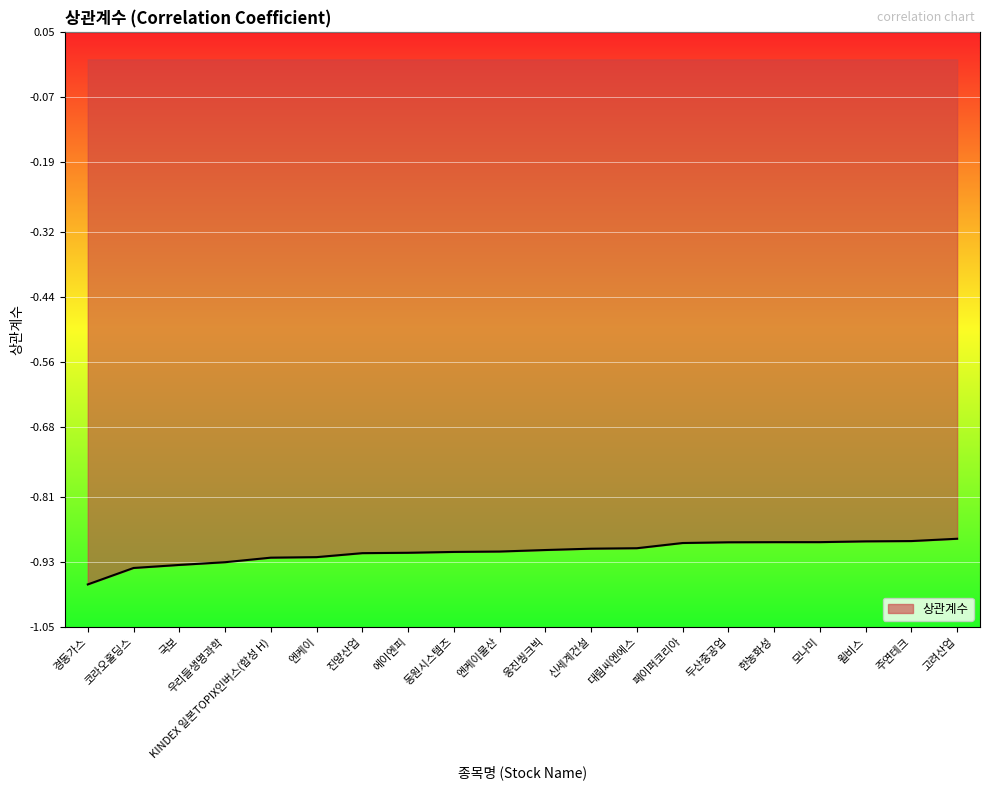

What position from the right is 한농화성?

5